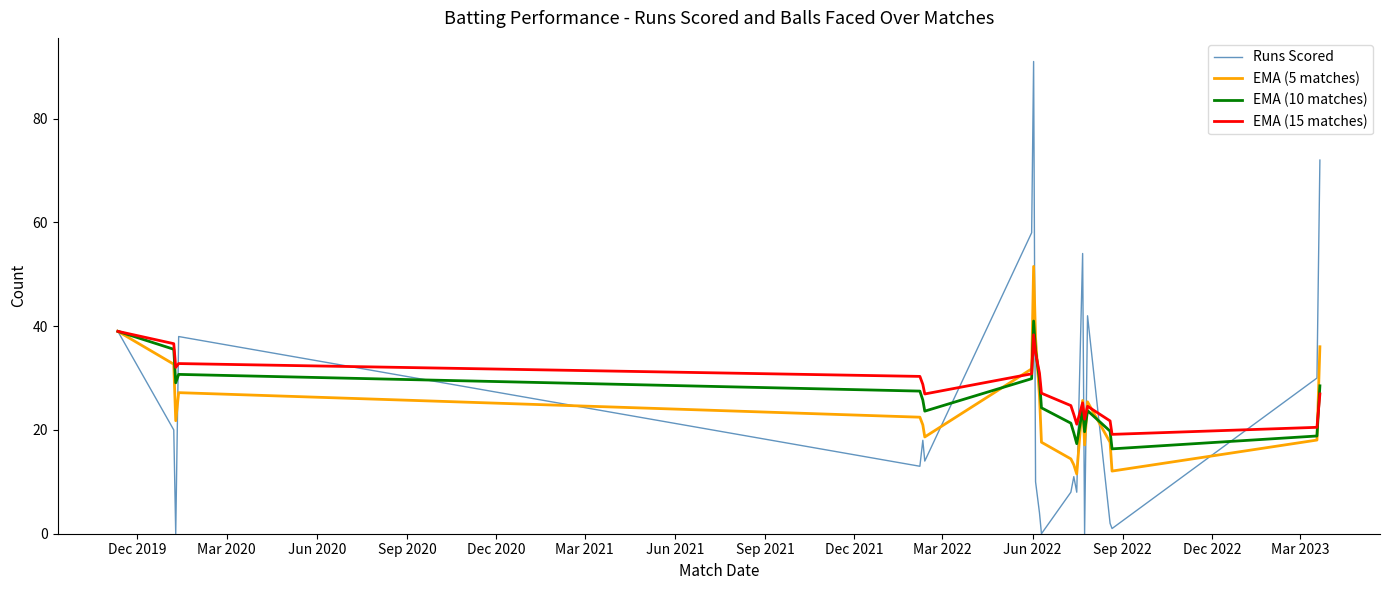

How many distinct data groups are displayed?

4